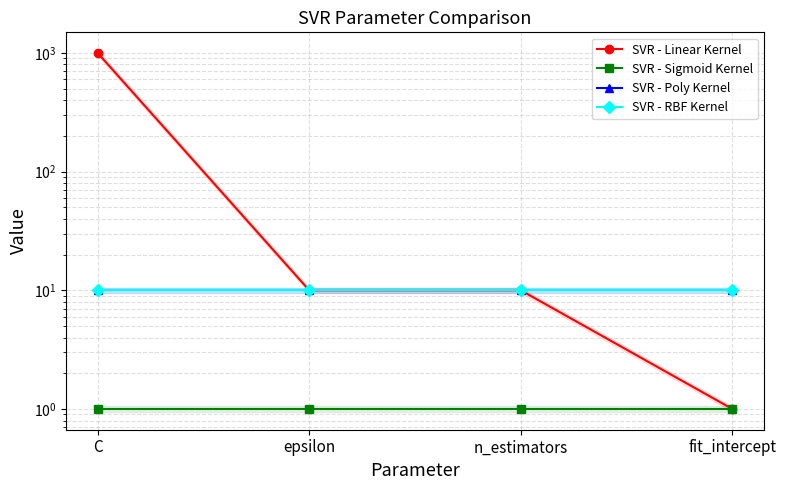

True or false: SVR - Linear Kernel and SVR - RBF Kernel cross at least once.

False